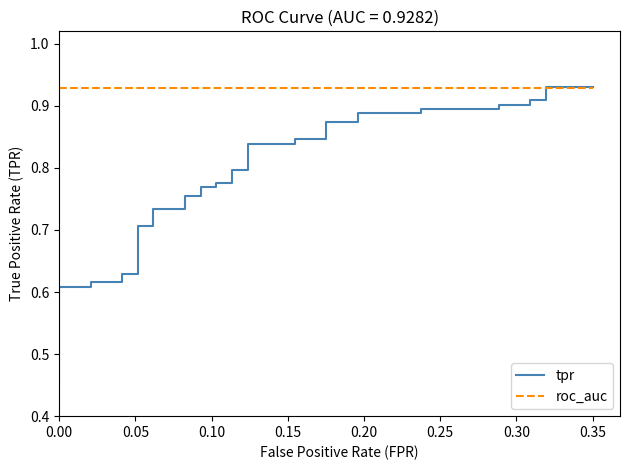

How many categories are shown in the chart?

40